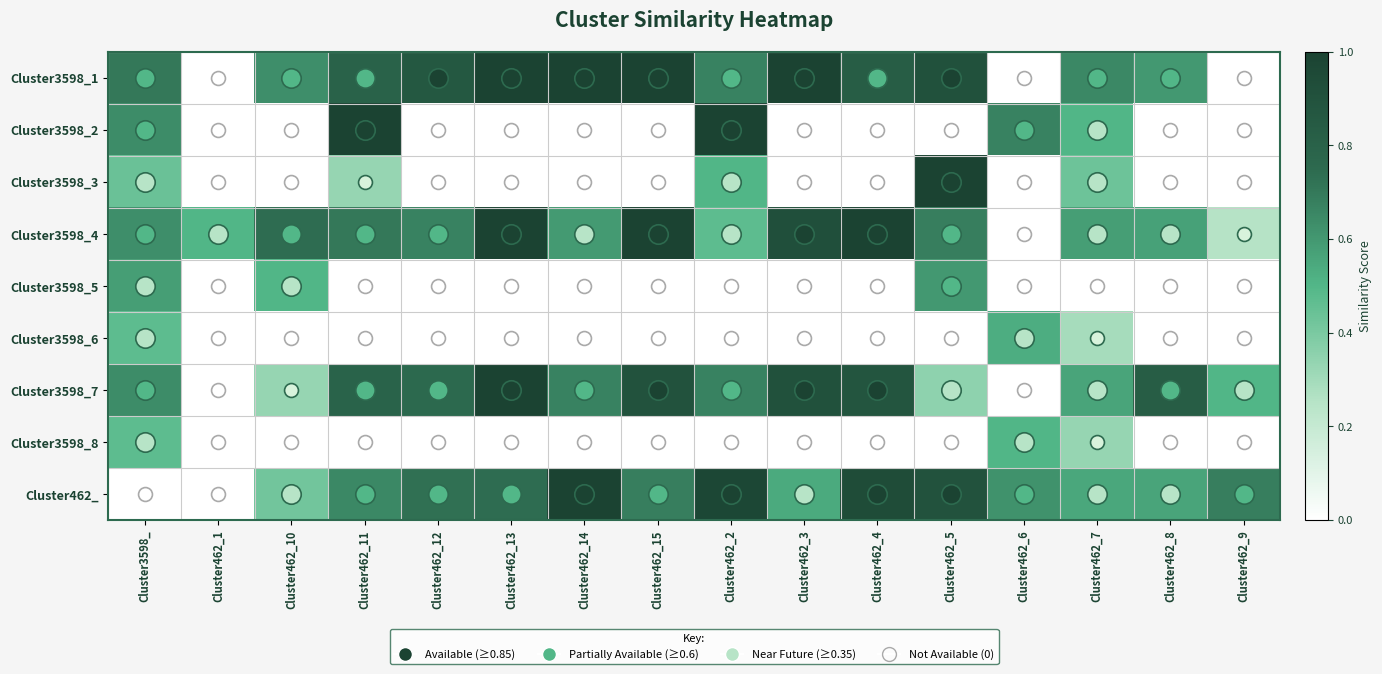

At which category is the sum across all series the highest?

Cluster3598_